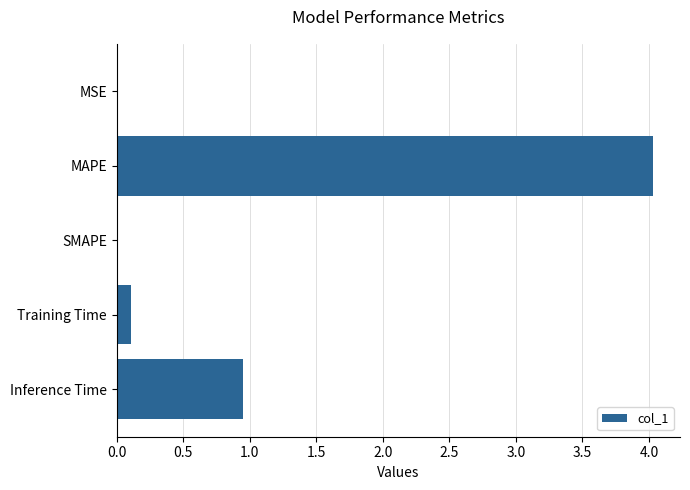

What is the change in value from SMAPE to Inference Time?

+0.9